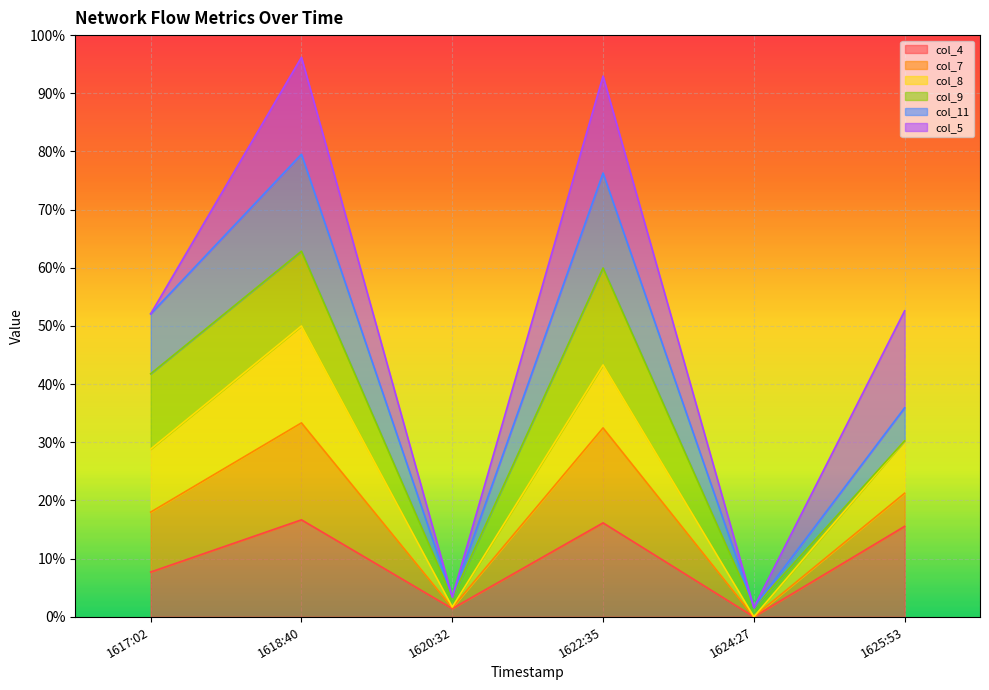

Does the chart display data point markers on the line(s)?

No